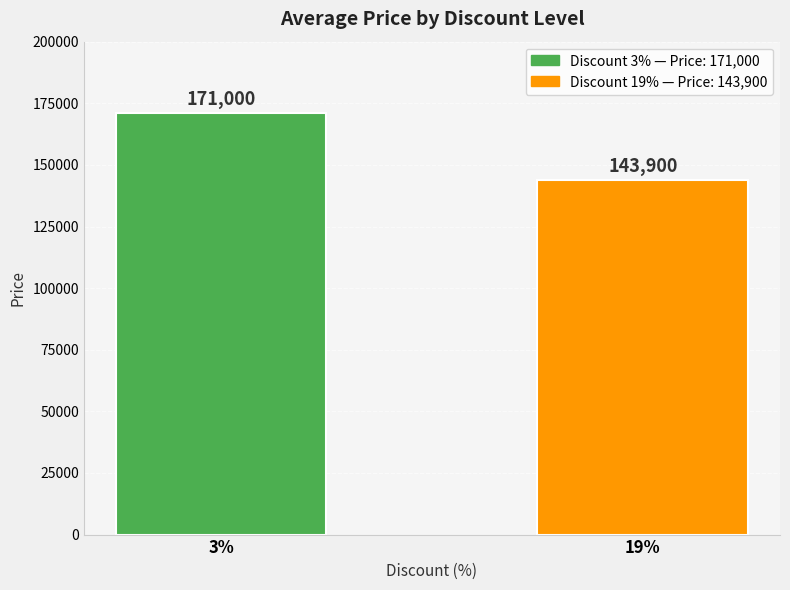

True or false: the data shows 143900 at 19%.

True